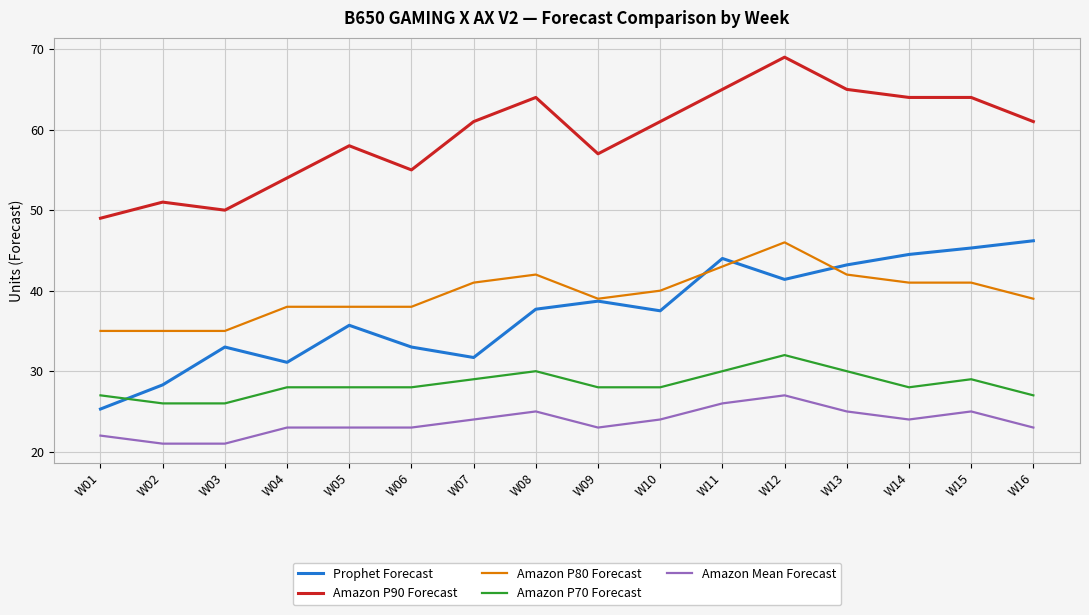

At which label is Amazon P80 Forecast closest to 40?

W10